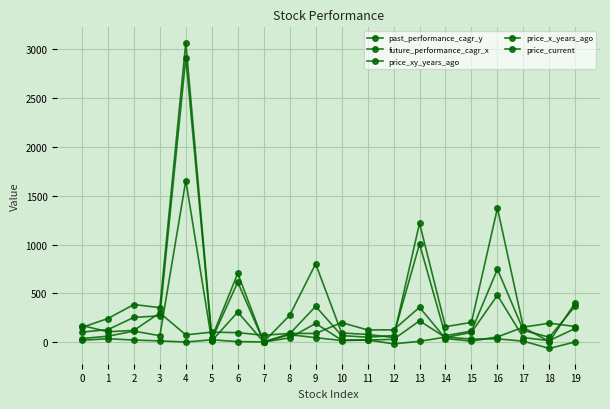

Reading right to left, list all the values displayed in this chart.

past_performance_cagr_y: 19=161.5	18=195.4	17=155.2	16=55.3	15=12.4	14=38.4	13=357.9	12=127.3	11=126.6	10=201.6	9=90.6	8=91.0	7=72.0	6=98.9	5=104.2	4=76.0	3=301.0	2=122.1	1=108.0	0=171.8
future_performance_cagr_x: 19=4.5	18=-62.6	17=11.7	16=35.5	15=33.4	14=53.2	13=10.0	12=-15.9	11=24.5	10=17.8	9=47.7	8=78.0	7=4.0	6=7.1	5=26.0	4=2.6	3=14.5	2=23.1	1=36.9	0=20.6
price_xy_years_ago: 19=142.4	18=17.6	17=47.7	16=481.4	15=102.0	14=49.1	13=219.7	12=30.6	11=22.9	10=22.8	9=193.0	8=45.5	7=2.5	6=309.0	5=14.4	4=1653.8	3=67.5	2=114.7	1=62.4	0=38.5
price_x_years_ago: 19=372.4	18=51.9	17=121.8	16=747.7	15=114.7	14=68.0	13=1005.7	12=69.5	11=52.0	10=68.8	9=367.8	8=86.9	7=4.3	6=614.5	5=29.5	4=2910.9	3=270.5	2=254.8	1=129.9	0=104.6
price_current: 19=406.5	18=7.2	17=152.1	16=1372.0	15=204.1	14=159.5	13=1217.7	12=49.1	11=80.7	10=95.4	9=802.8	8=275.4	7=4.7	6=704.8	5=46.9	4=3064.8	3=354.7	2=386.4	1=243.4	0=152.2